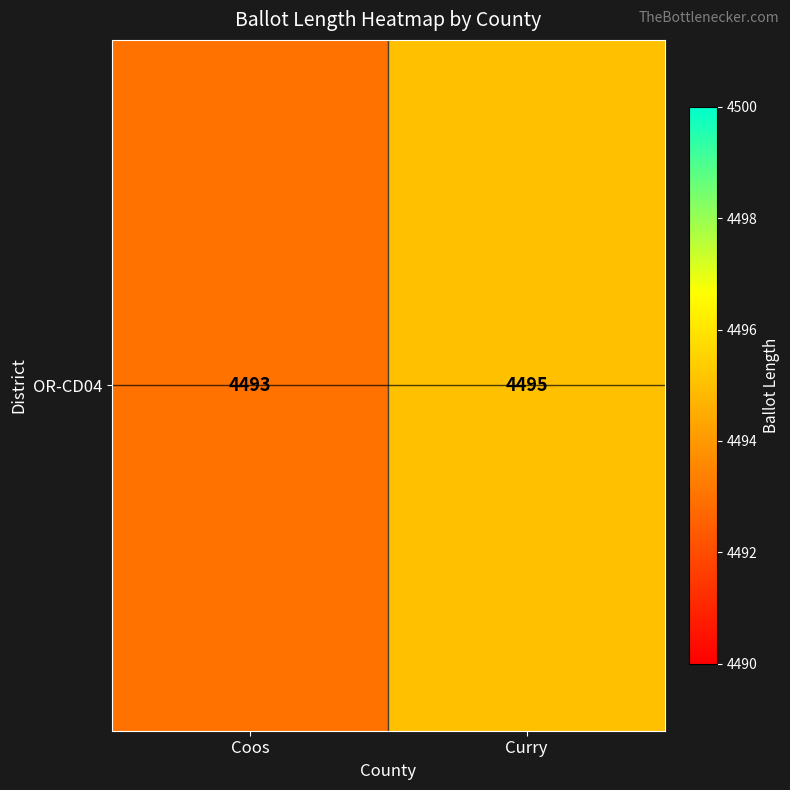

Reading left to right, transcribe all the data shown in this chart.

4493	4495